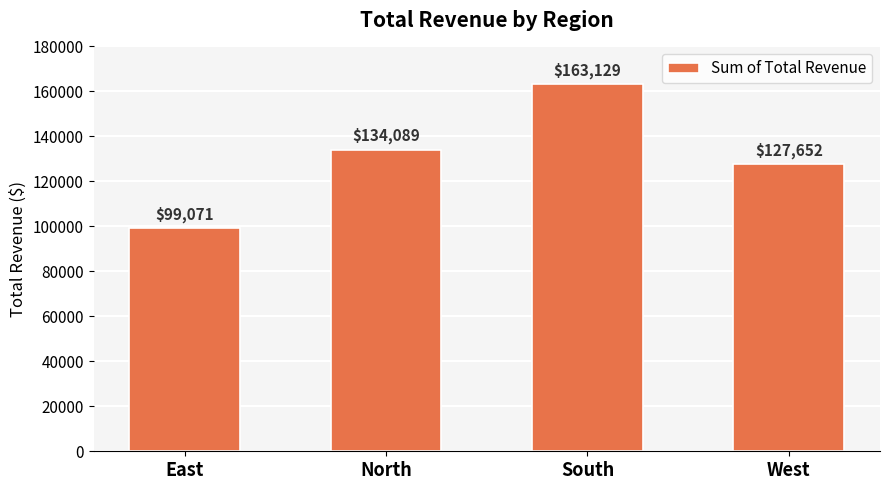

What is the label of the 1st bar from the left?

East